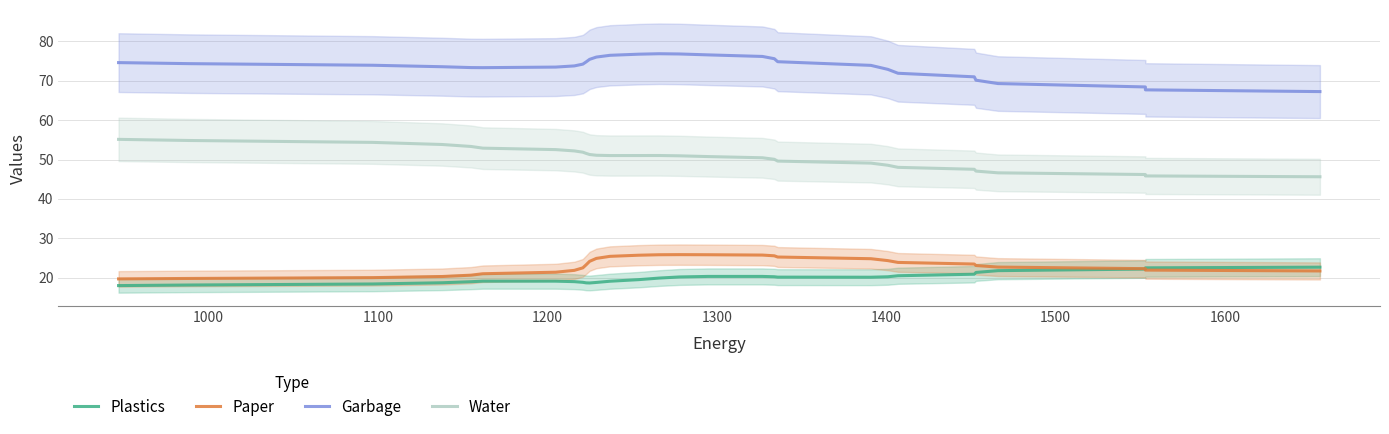

At how many categories does at least one series exceed 20?

29